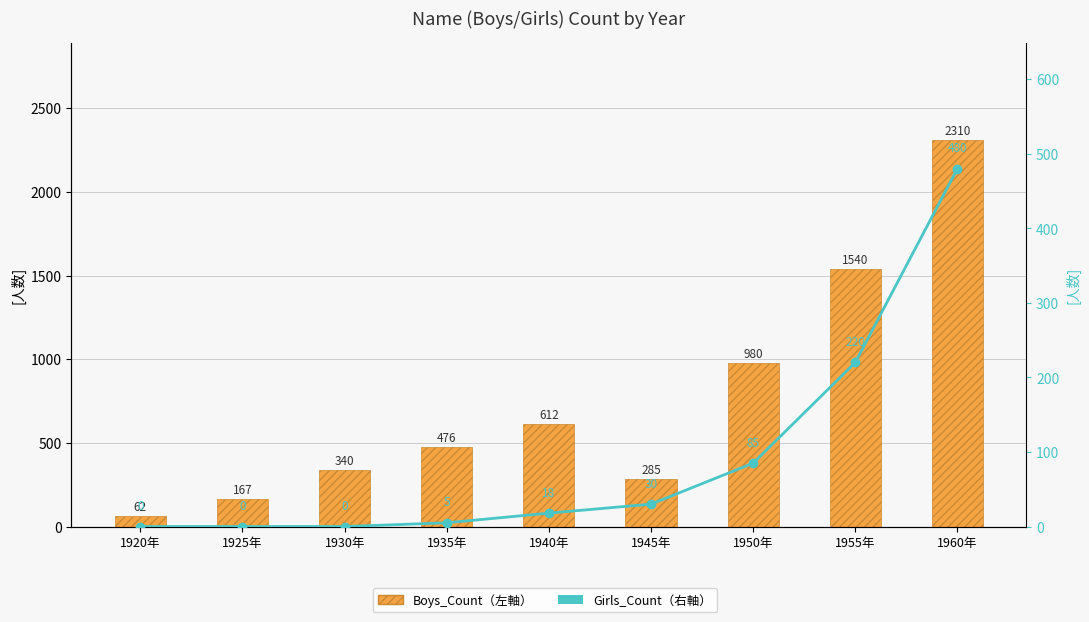

What is the label of the 3rd bar from the left?

1930年